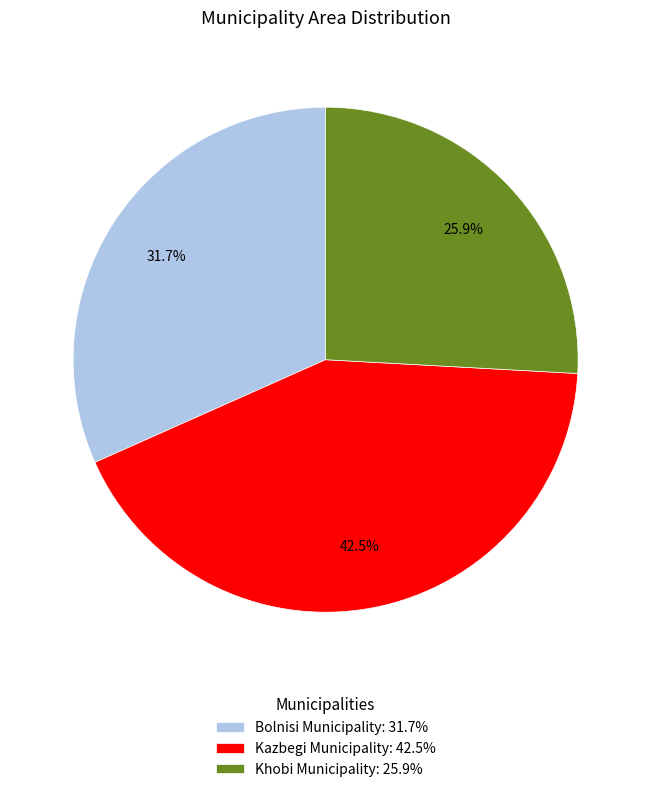

Approximately how many times larger is the value at Khobi Municipality: 25.9% compared to Bolnisi Municipality: 31.7%?

0.8